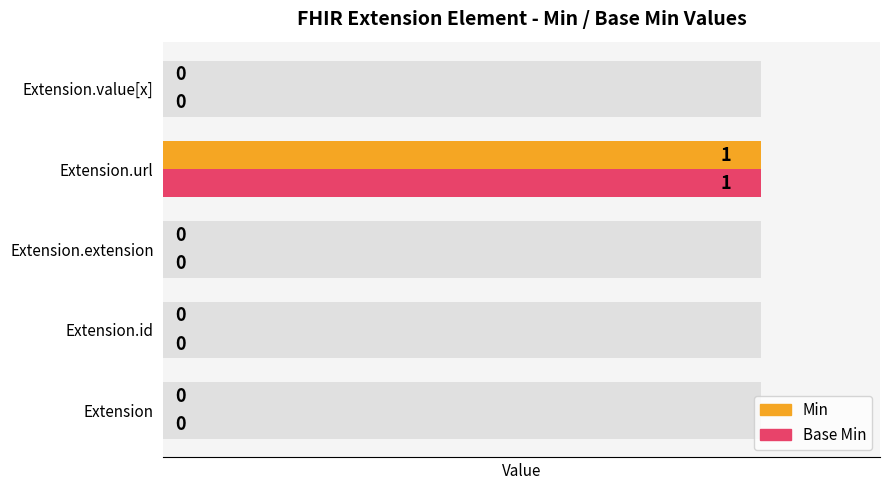

At how many categories does at least one series exceed 0?

1